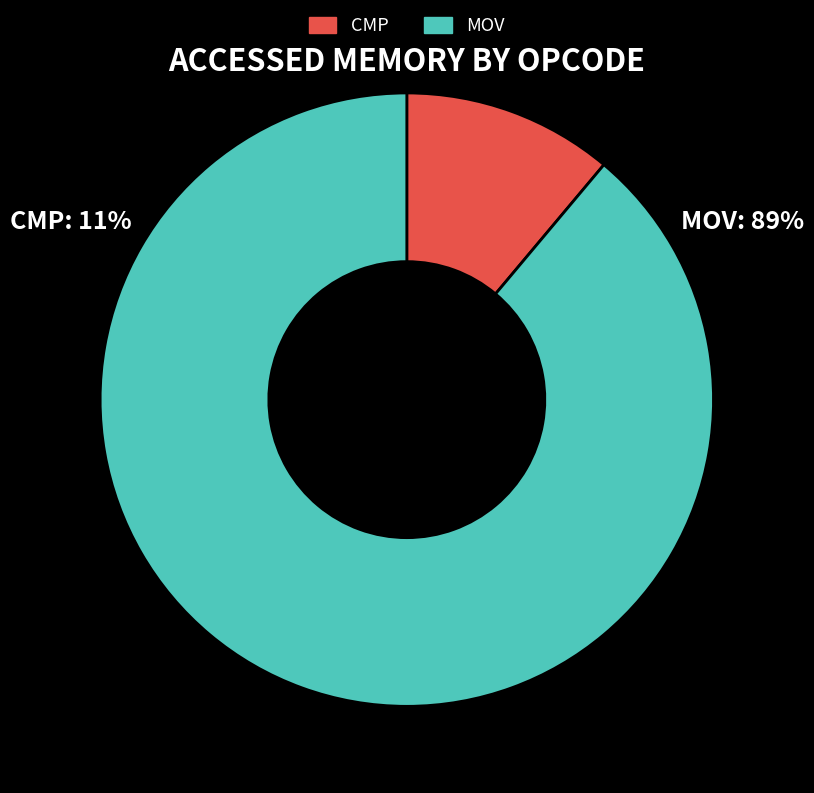

Is it true that MOV is 80% of the pie?

False